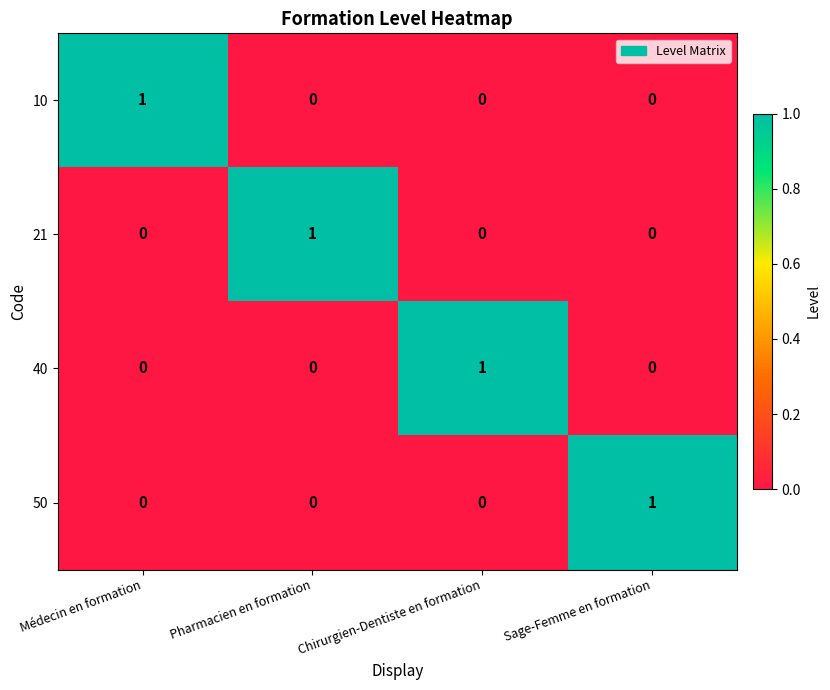

What is the total value across all series at Pharmacien en formation?

1